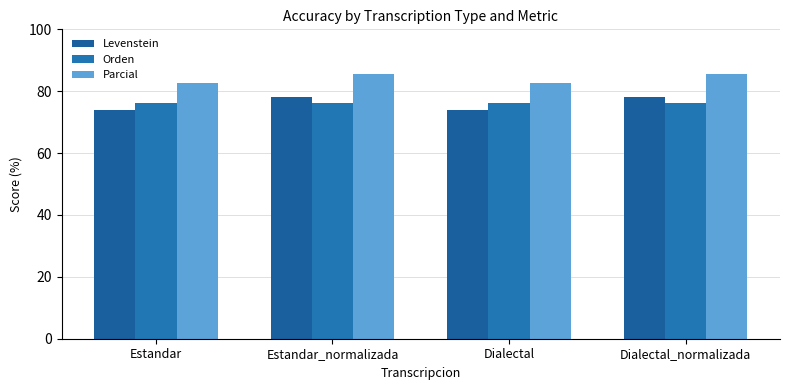

Is the value of Orden at Estandar greater than the value of Parcial at Estandar_normalizada?

No